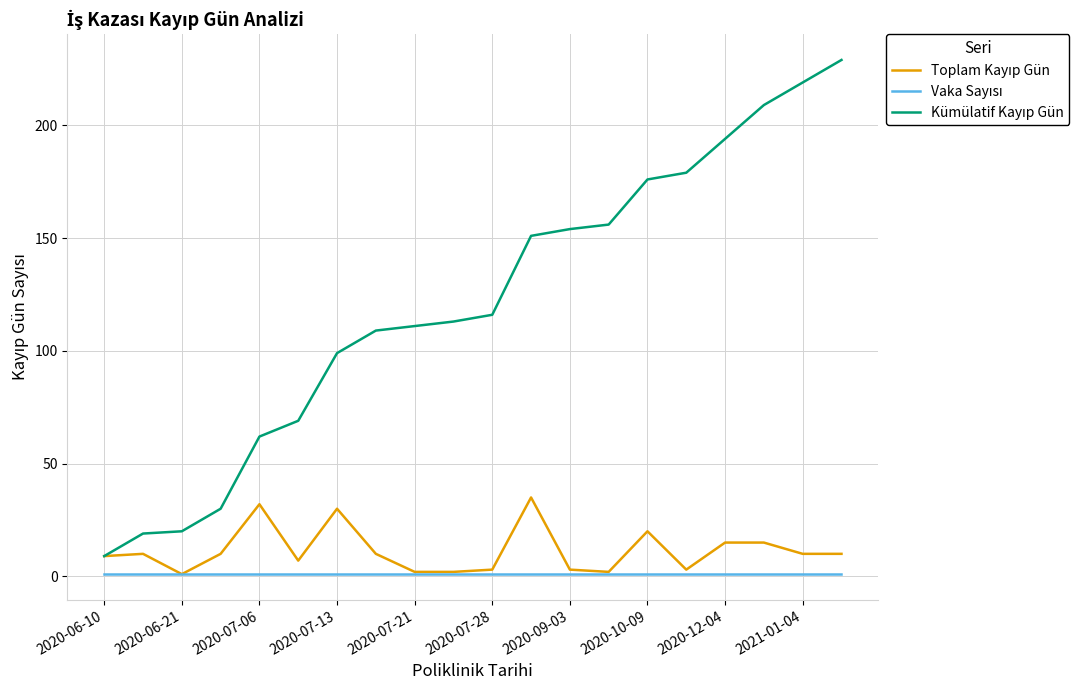

What is the maximum value shown in the chart?

229